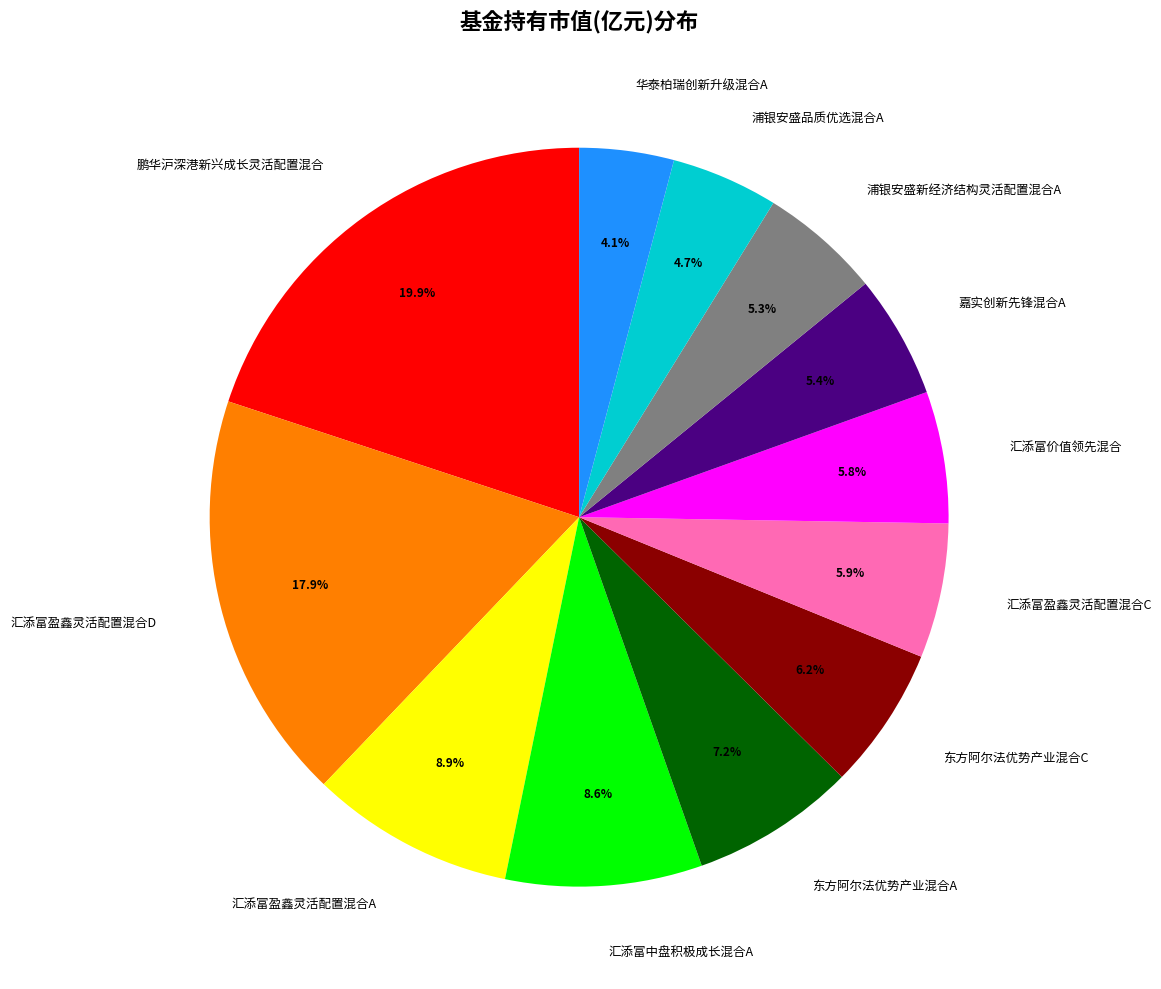

To the nearest percent, what portion does 东方阿尔法优势产业混合C represent?

6%